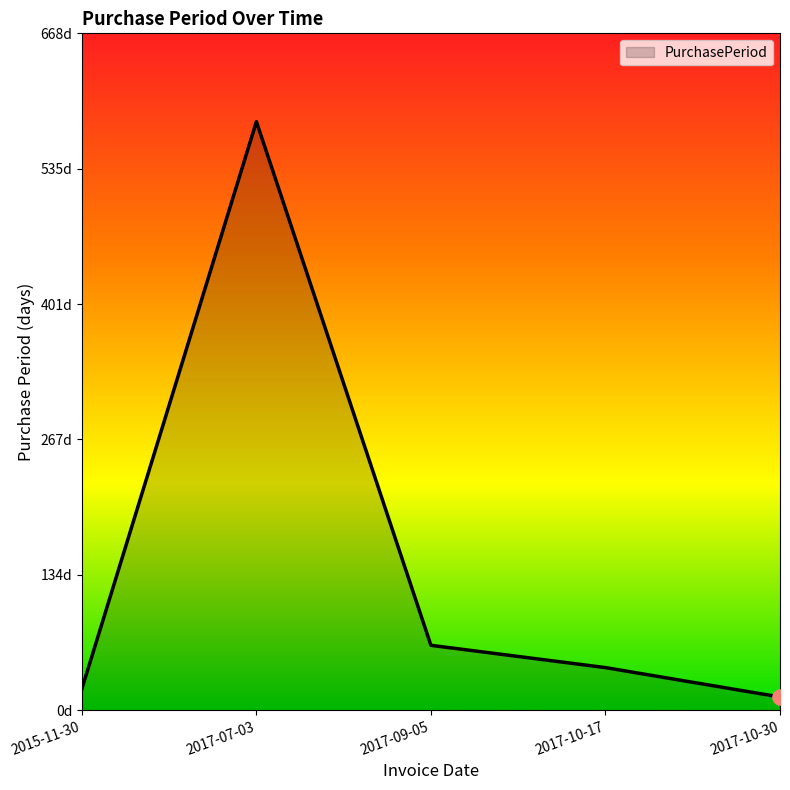

What is the ratio of the value at 2017-07-03 to the value at 2017-10-17?

13.8